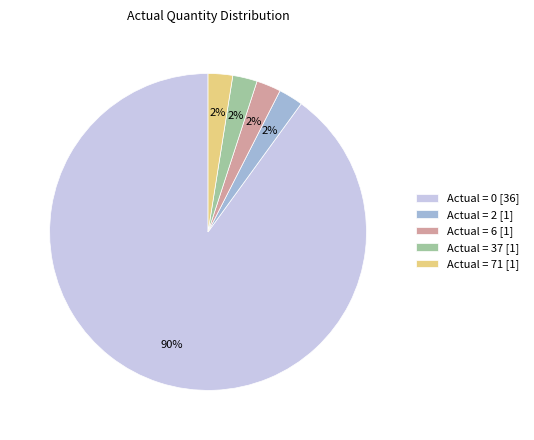

What is the largest slice in the pie chart?

Actual = 0 [36]